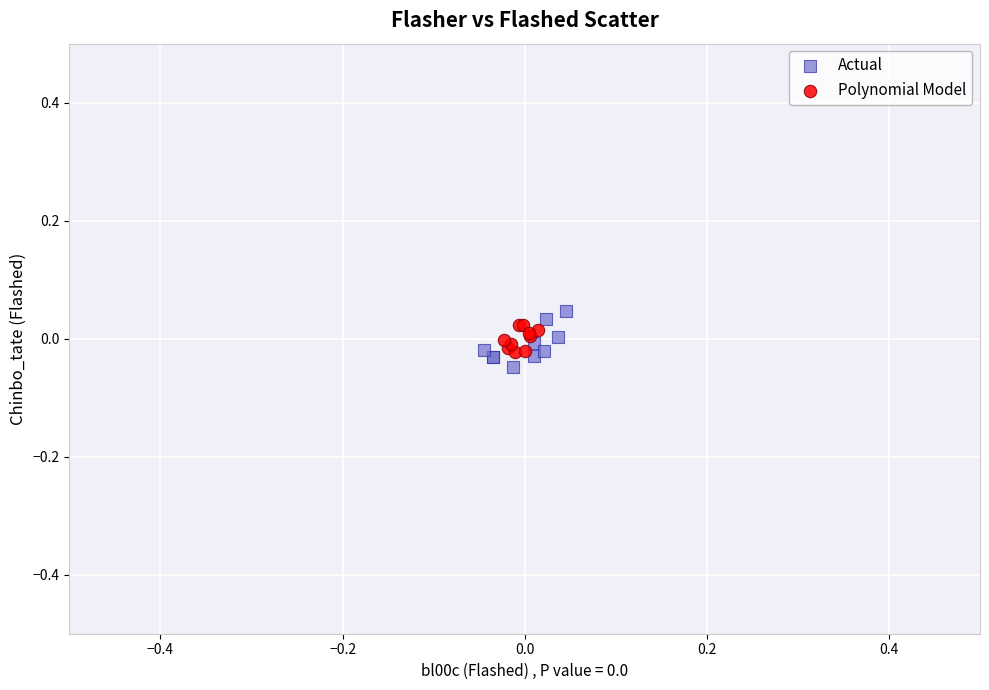

Which series has the largest Y range (max minus min)?

Actual